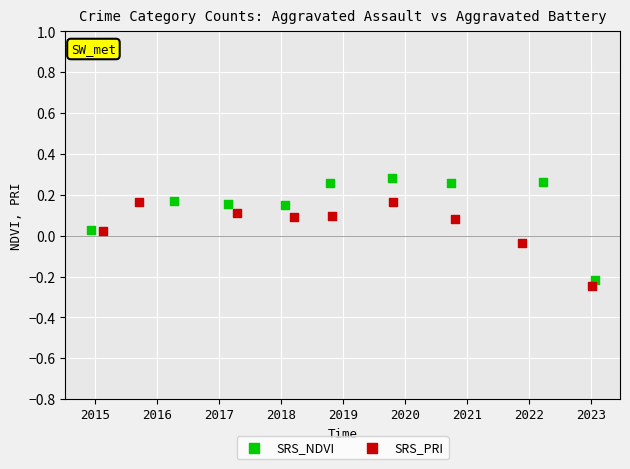

Which series contains the highest Y value?

SRS_NDVI